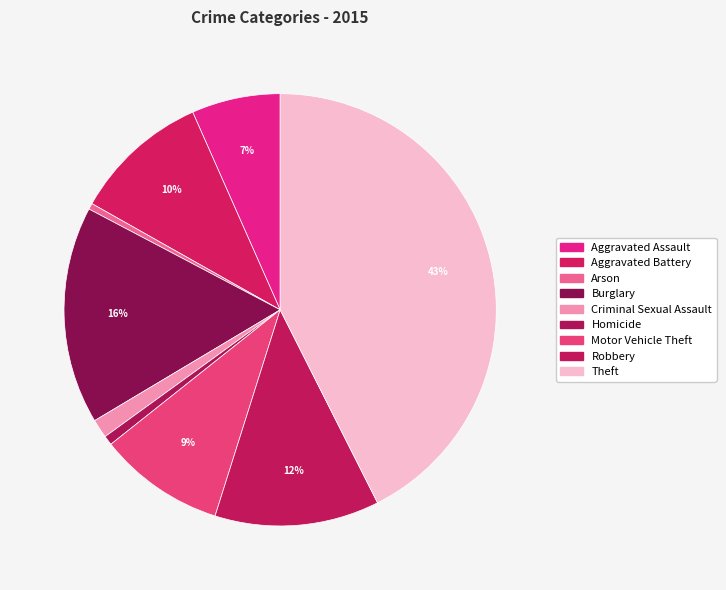

Which slice is the largest?

Theft